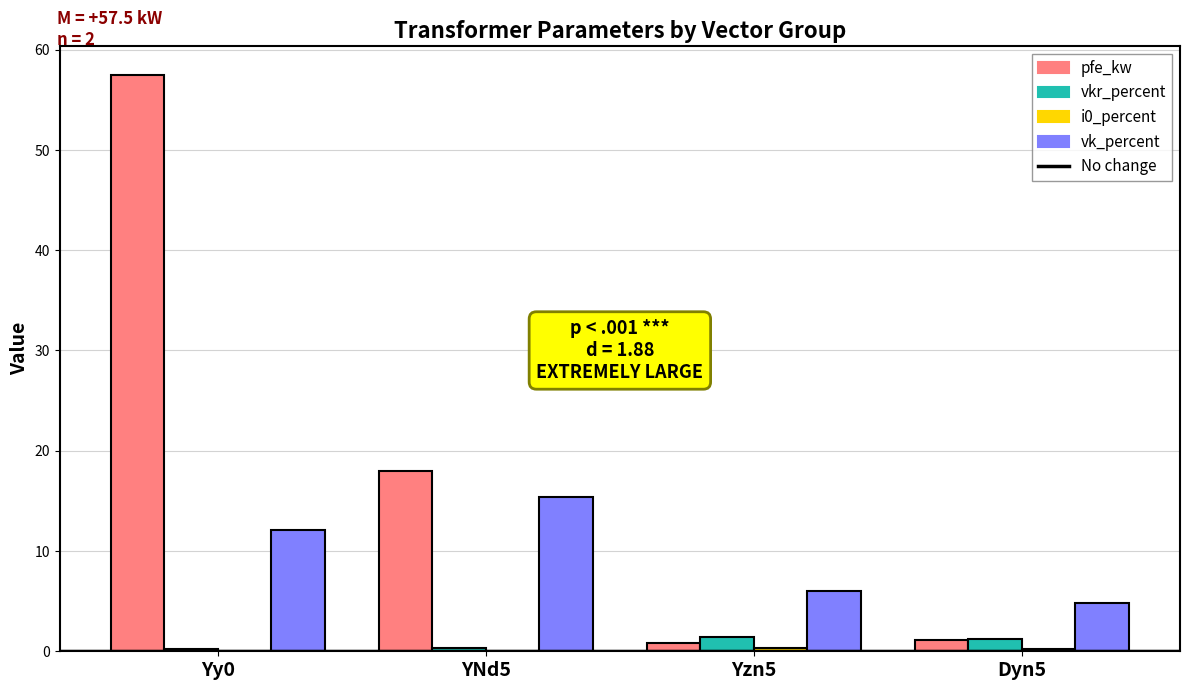

At which category does the chart reach its peak across all series?

Yy0